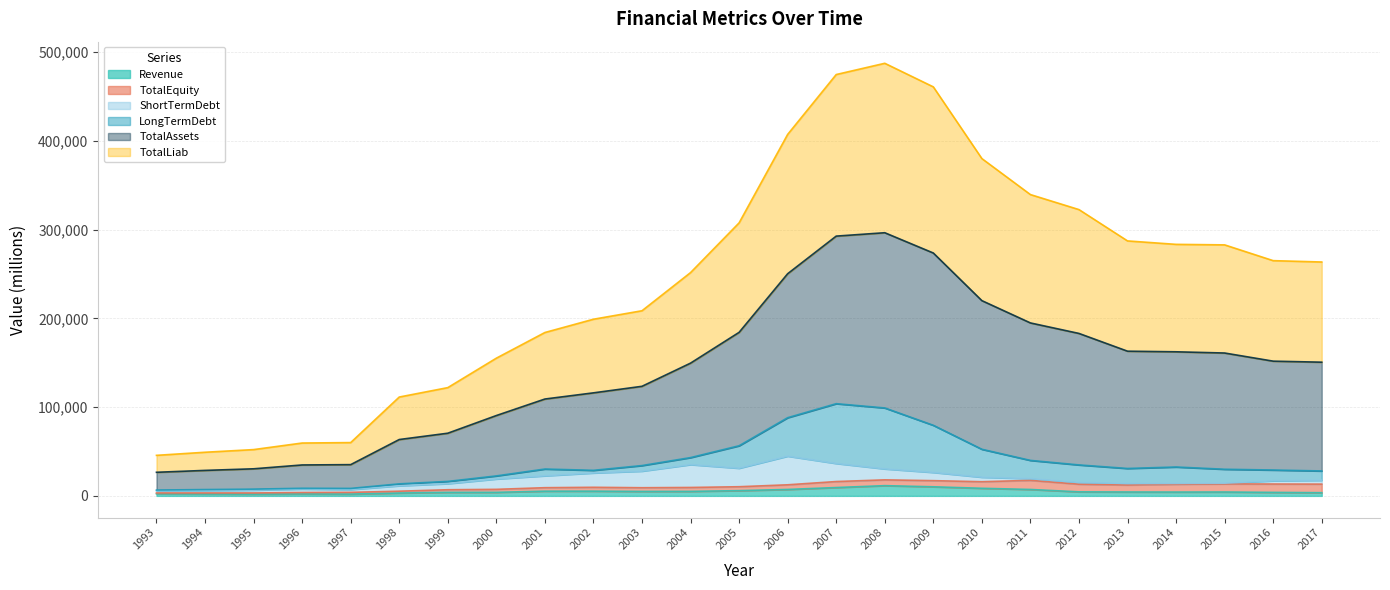

Between 2000 and 2013, which series saw the biggest shift?

TotalAssets